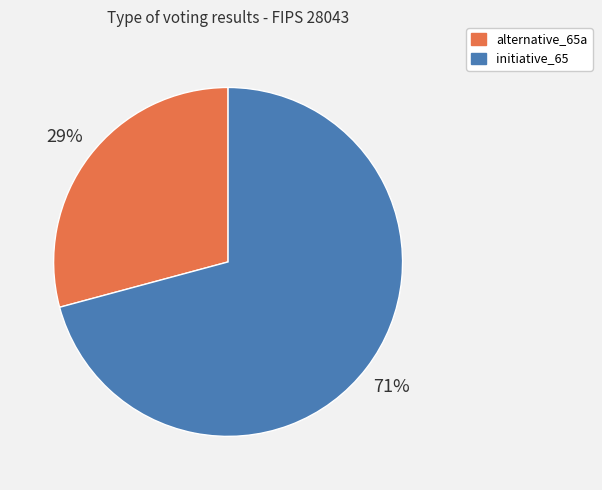

Which slice is the smallest?

alternative_65a